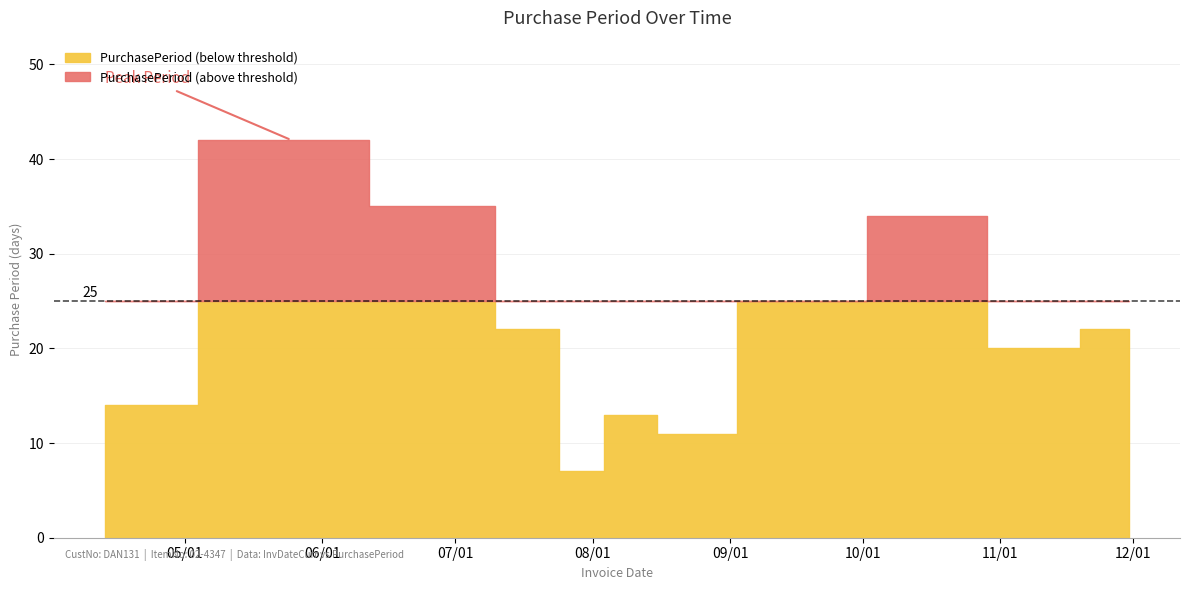

What is the difference between the values at 2017-10-19 and 2017-11-08?

14